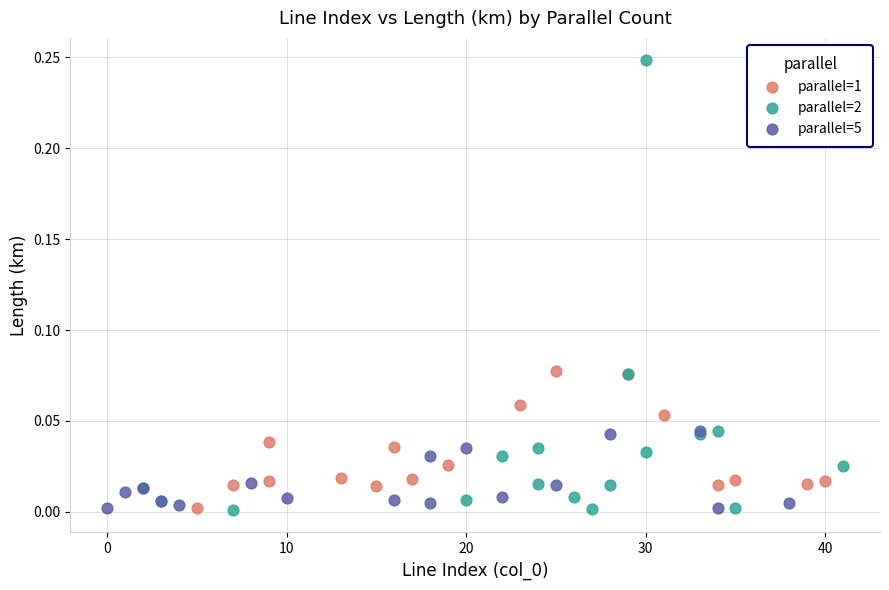

Which series reaches the maximum Y coordinate?

parallel=2